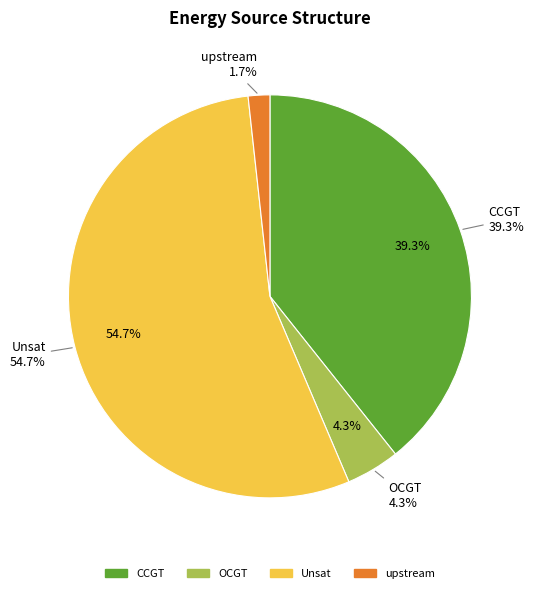

Which slice is the largest?

Unsat